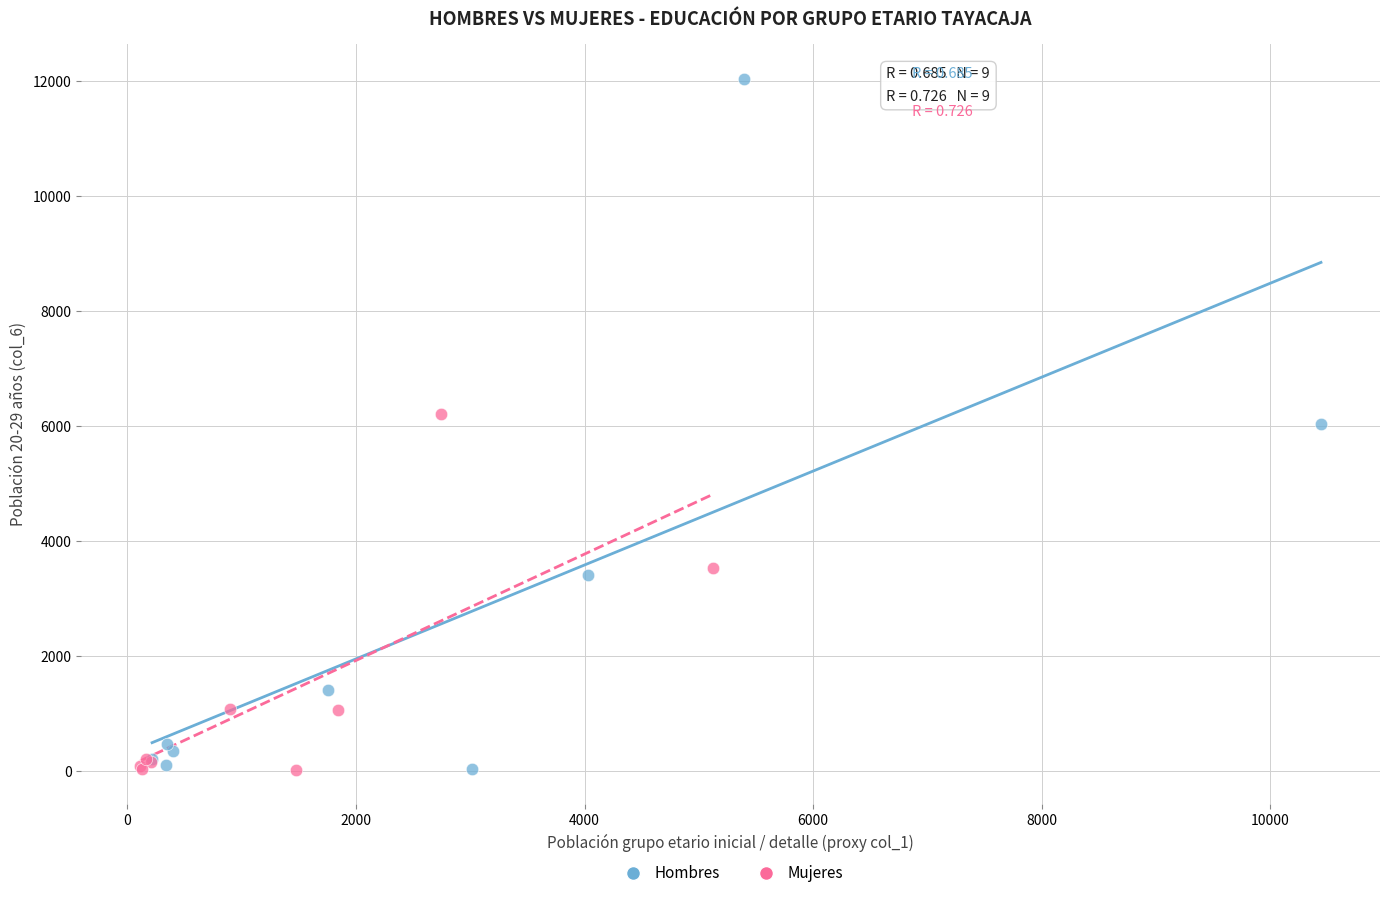

Which series reaches the maximum Y coordinate?

Hombres